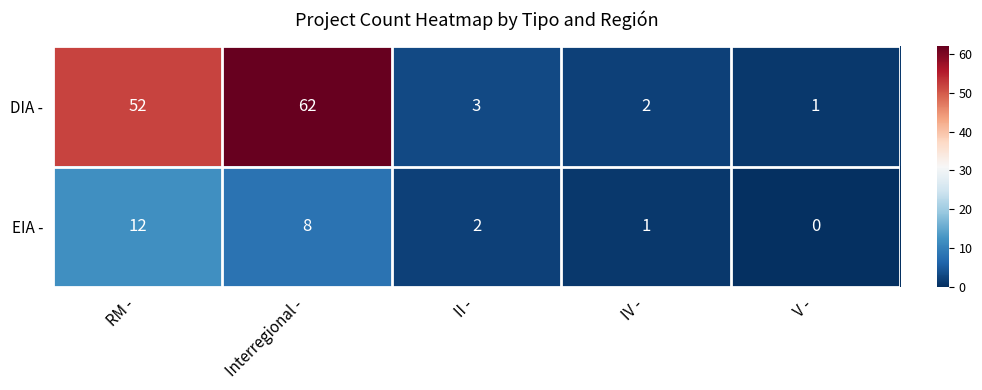

Which series has the largest total across all categories?

DIA -